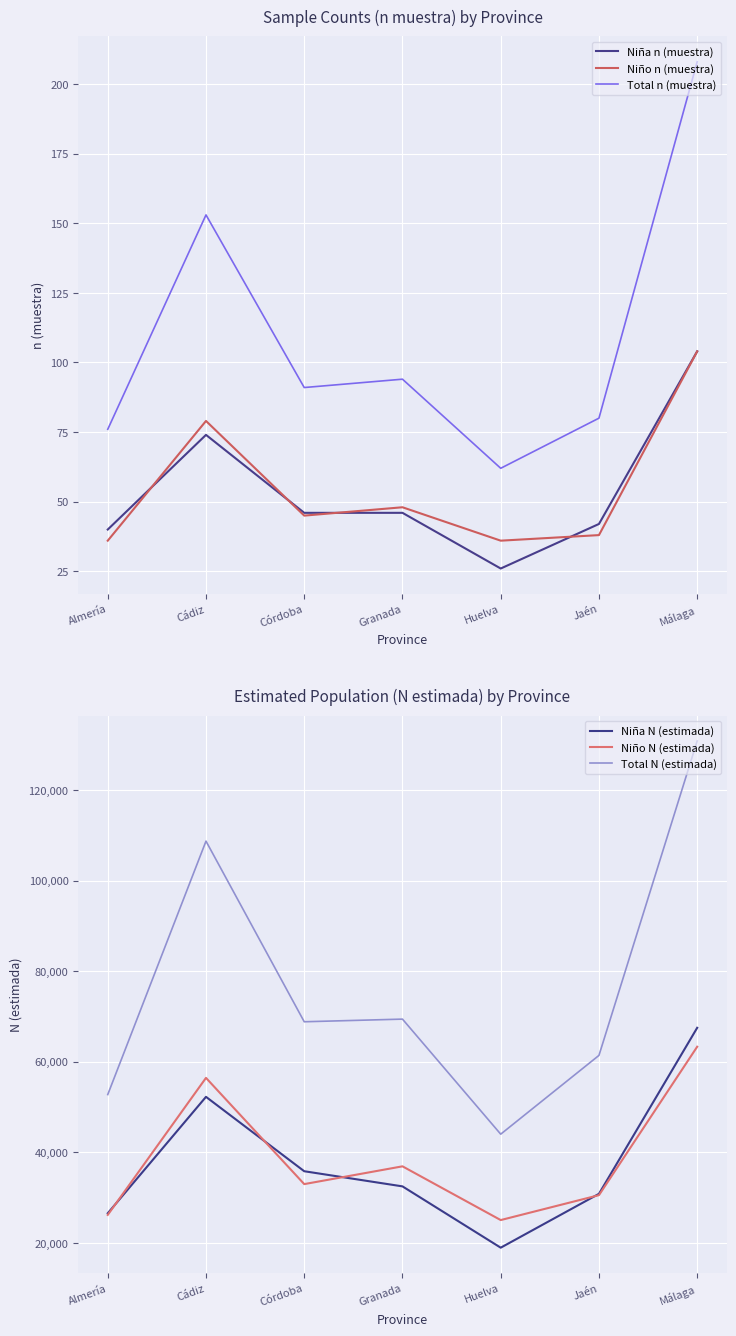

Which series has the largest total across all categories?

Total N (estimada)